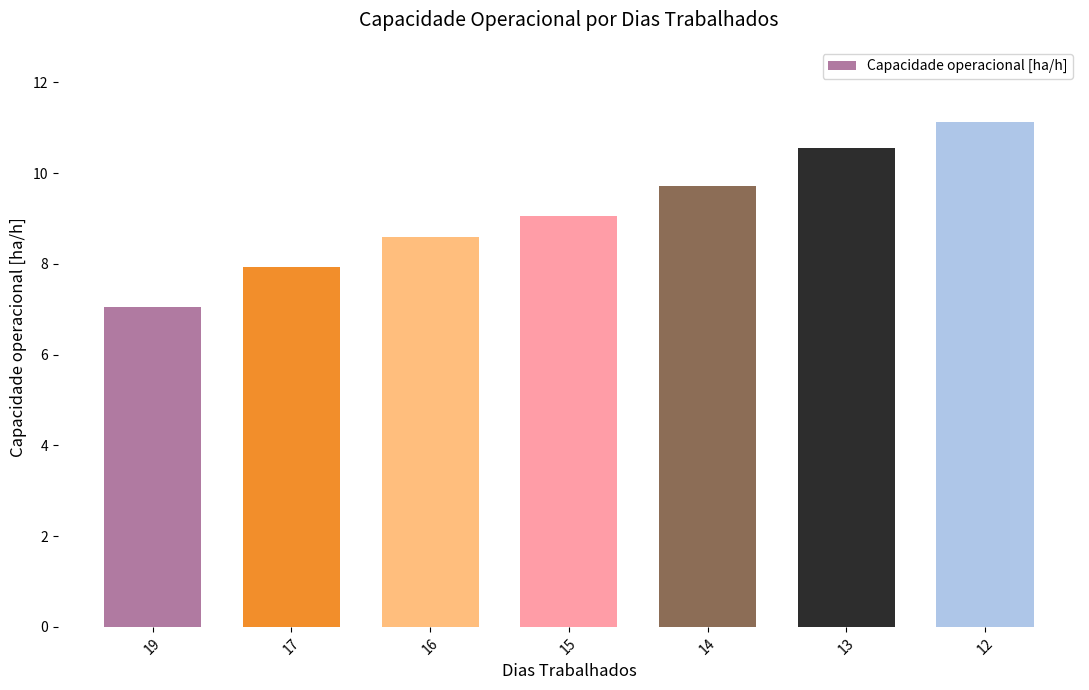

What is the value of the 2nd bar from the left?

7.9